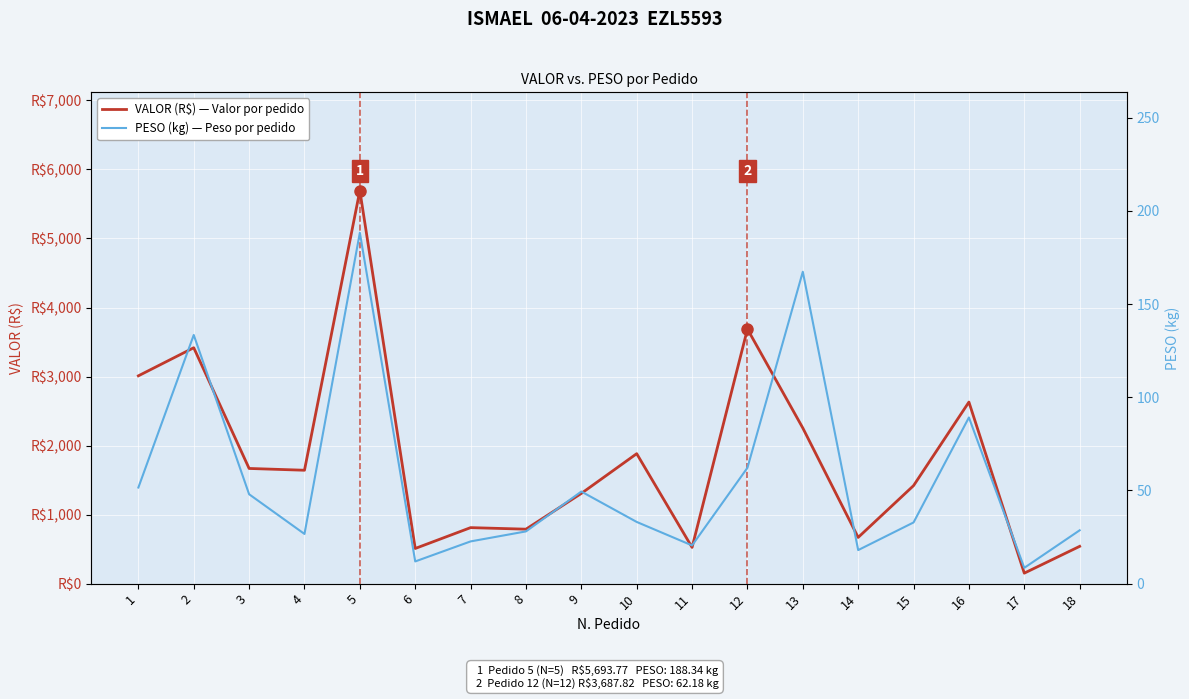

Which has a higher value, 11 or 4?

4